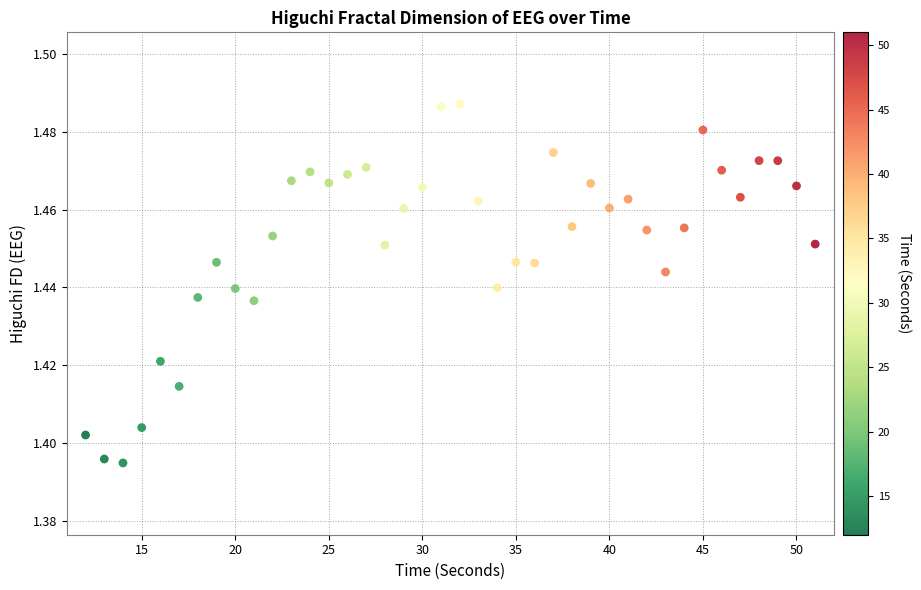

What is the range of X values (max minus min)?

39.0